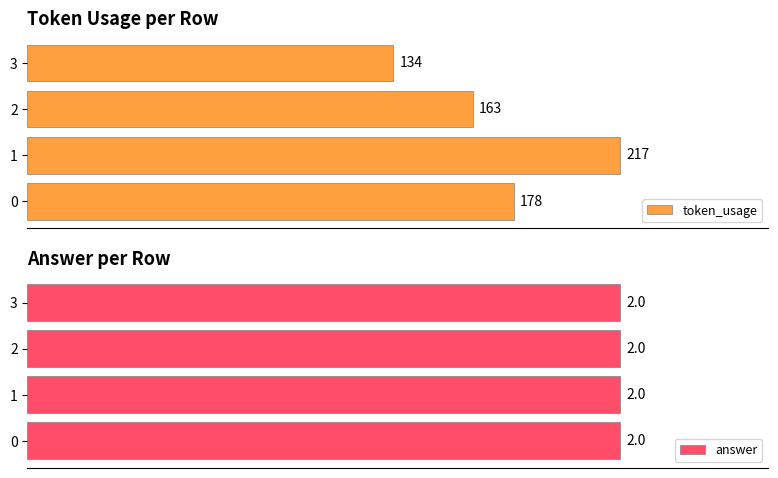

How many data points in token_usage are less than 178?

2